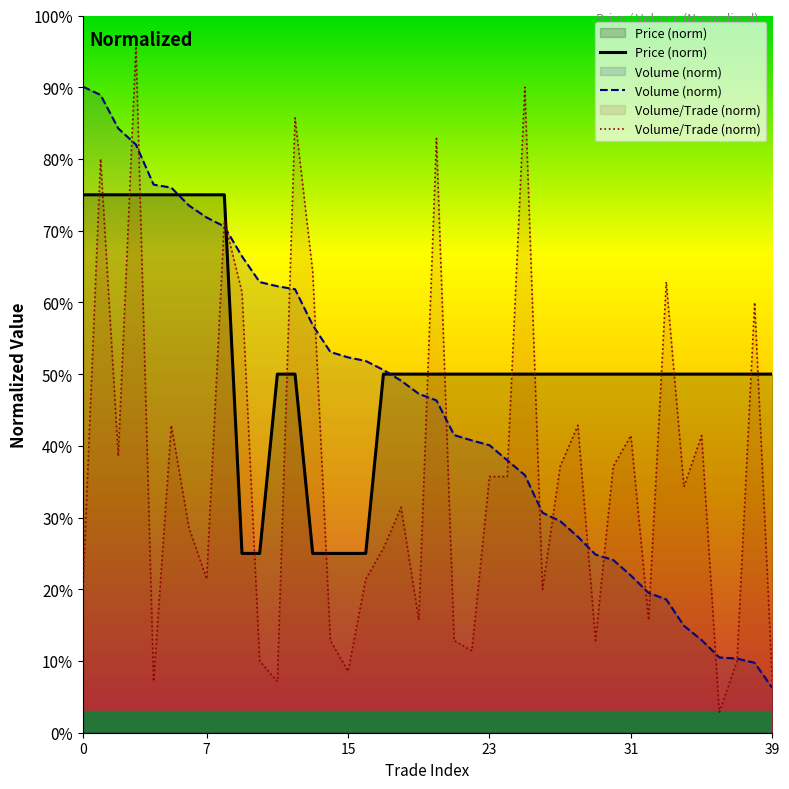

What is the sum of all Volume values?

1831.6